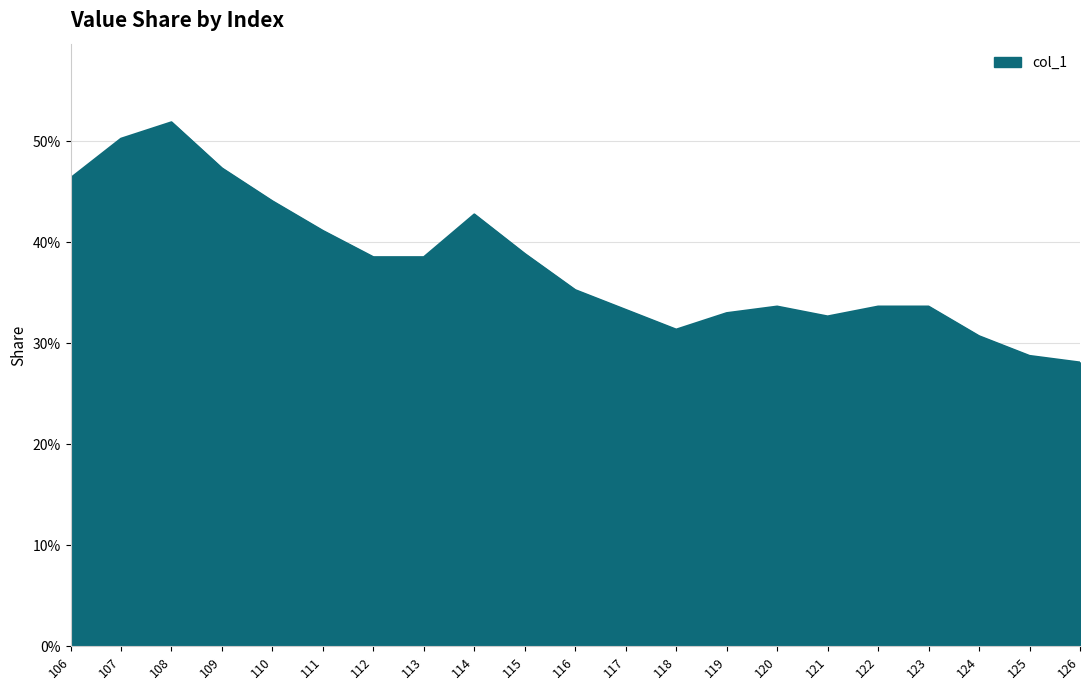

Does the chart have visible grid lines?

Yes